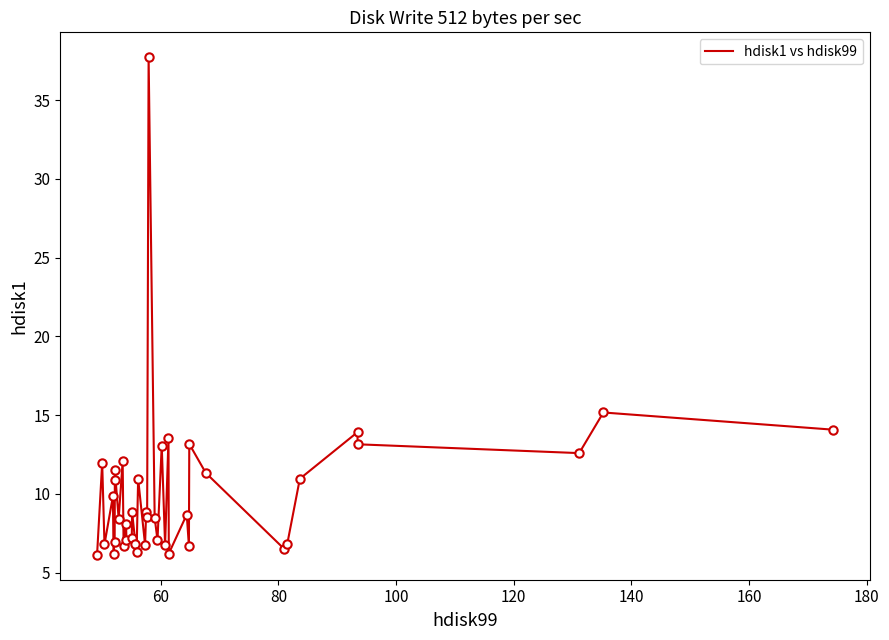

What is the difference between the maximum and minimum values?

31.6